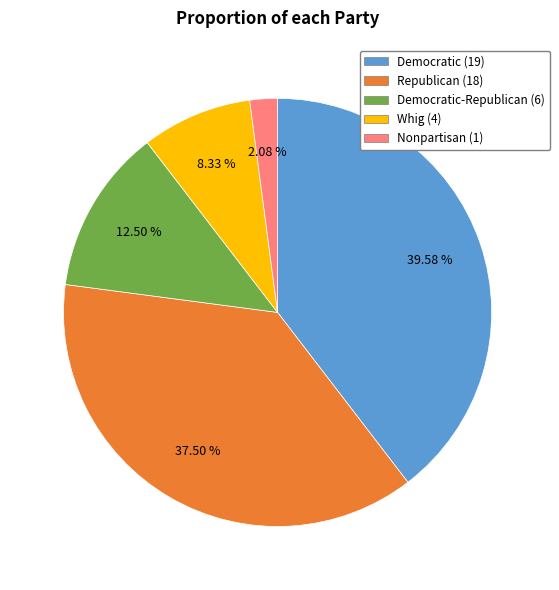

Does any single category account for the majority?

No